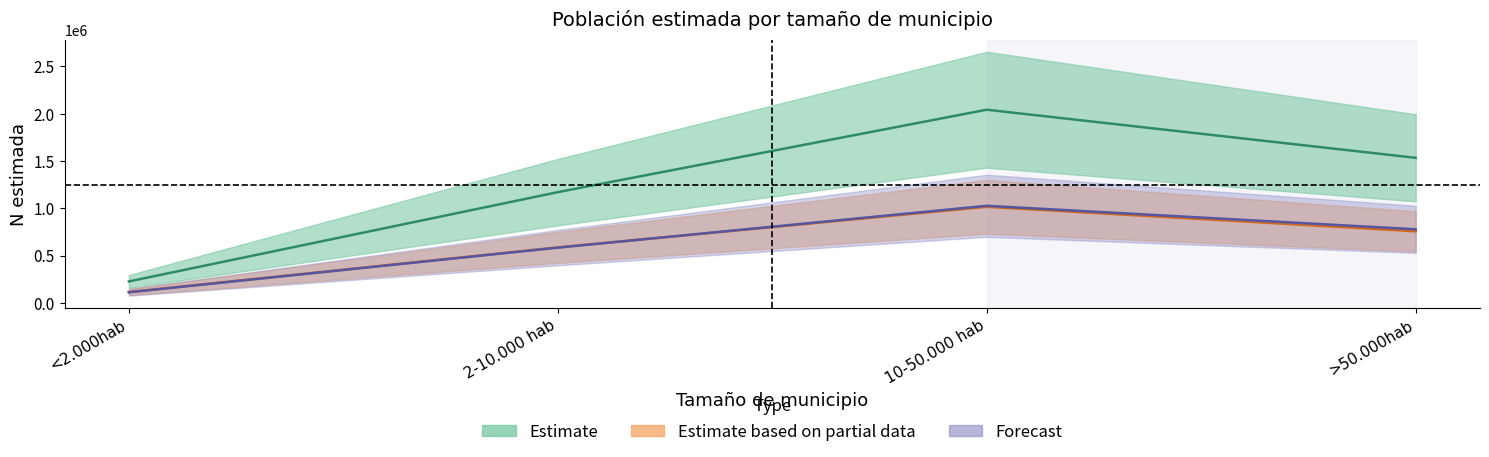

At which category is the sum across all series the highest?

10-50.000 hab